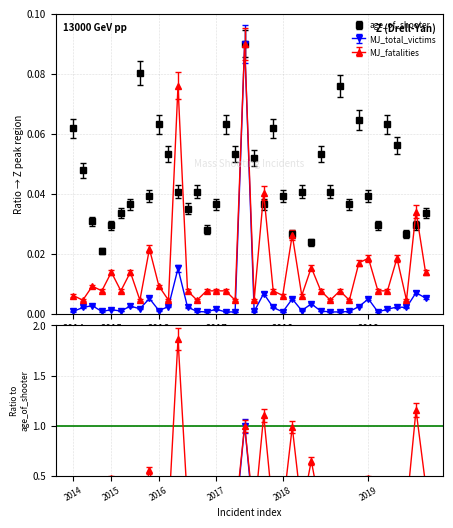

What is the difference between the second highest and minimum values in the age_of_shooter series?

0.1